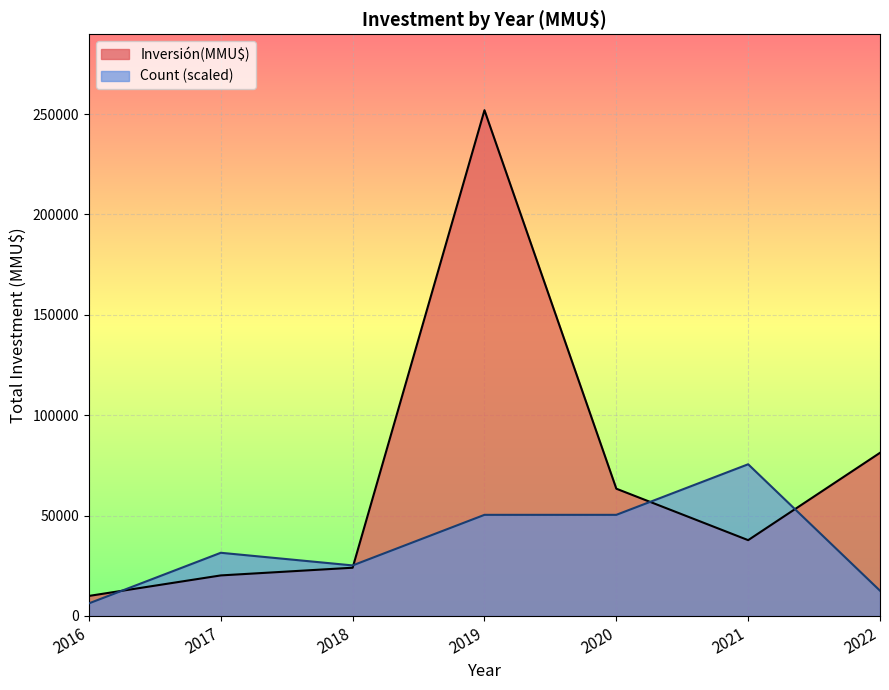

At how many categories does at least one series exceed 126216?

1